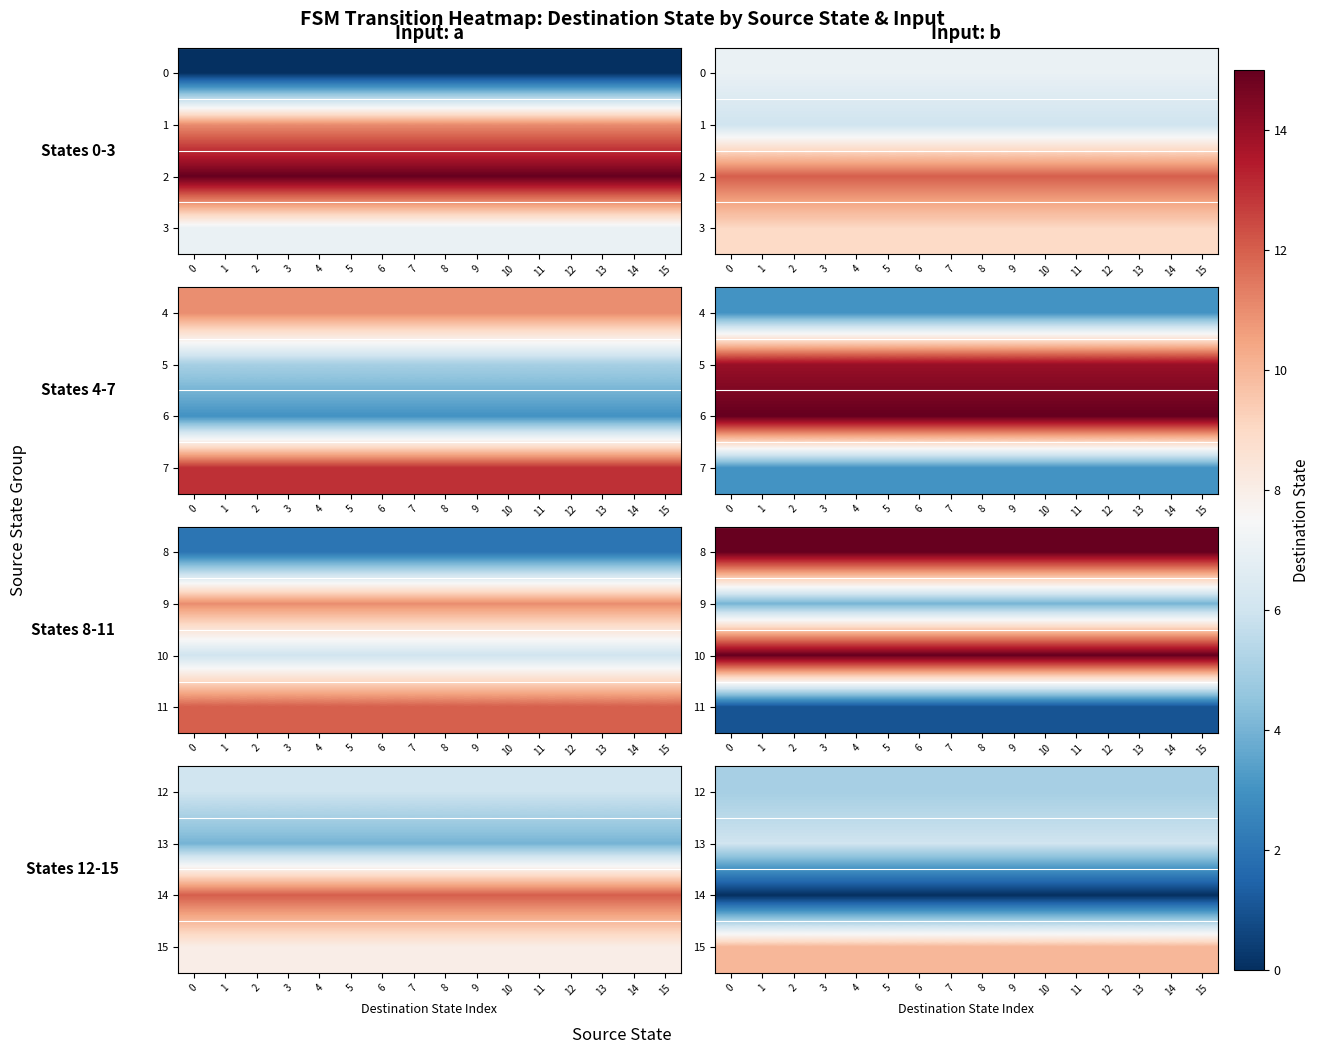

True or false: 13 has a value of 9 at 8.

False